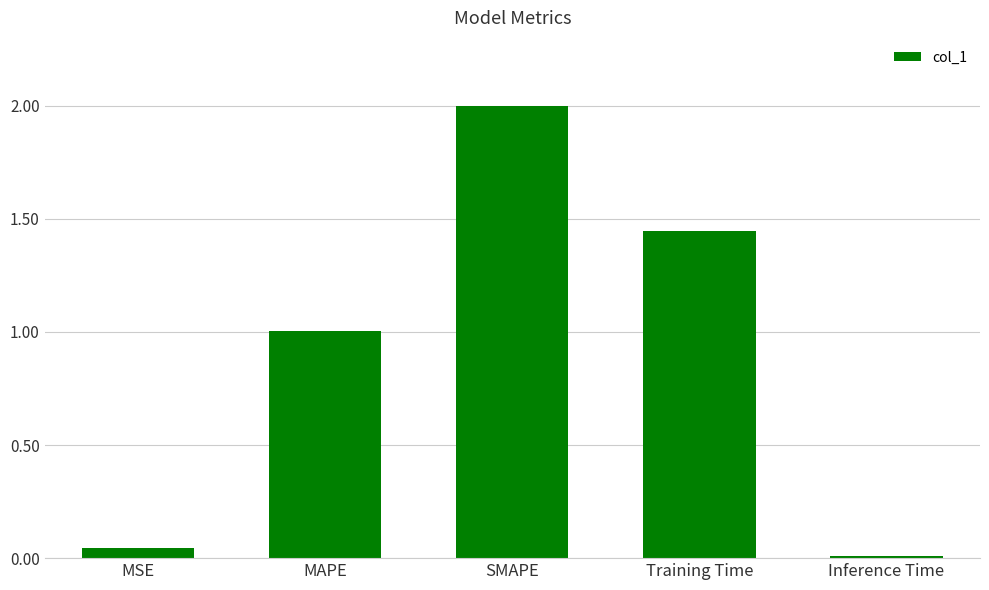

What is the maximum value shown in the chart?

2.0